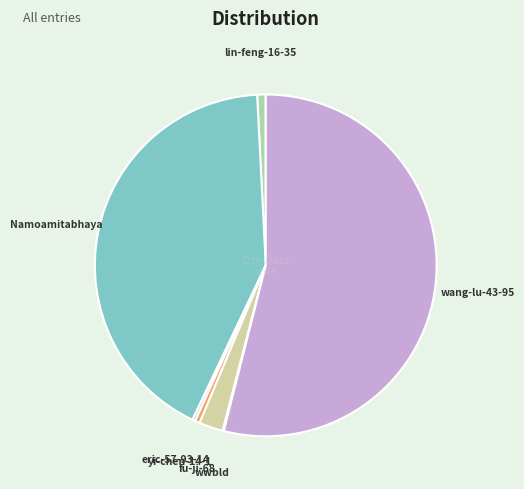

Is there a majority slice in this chart?

Yes